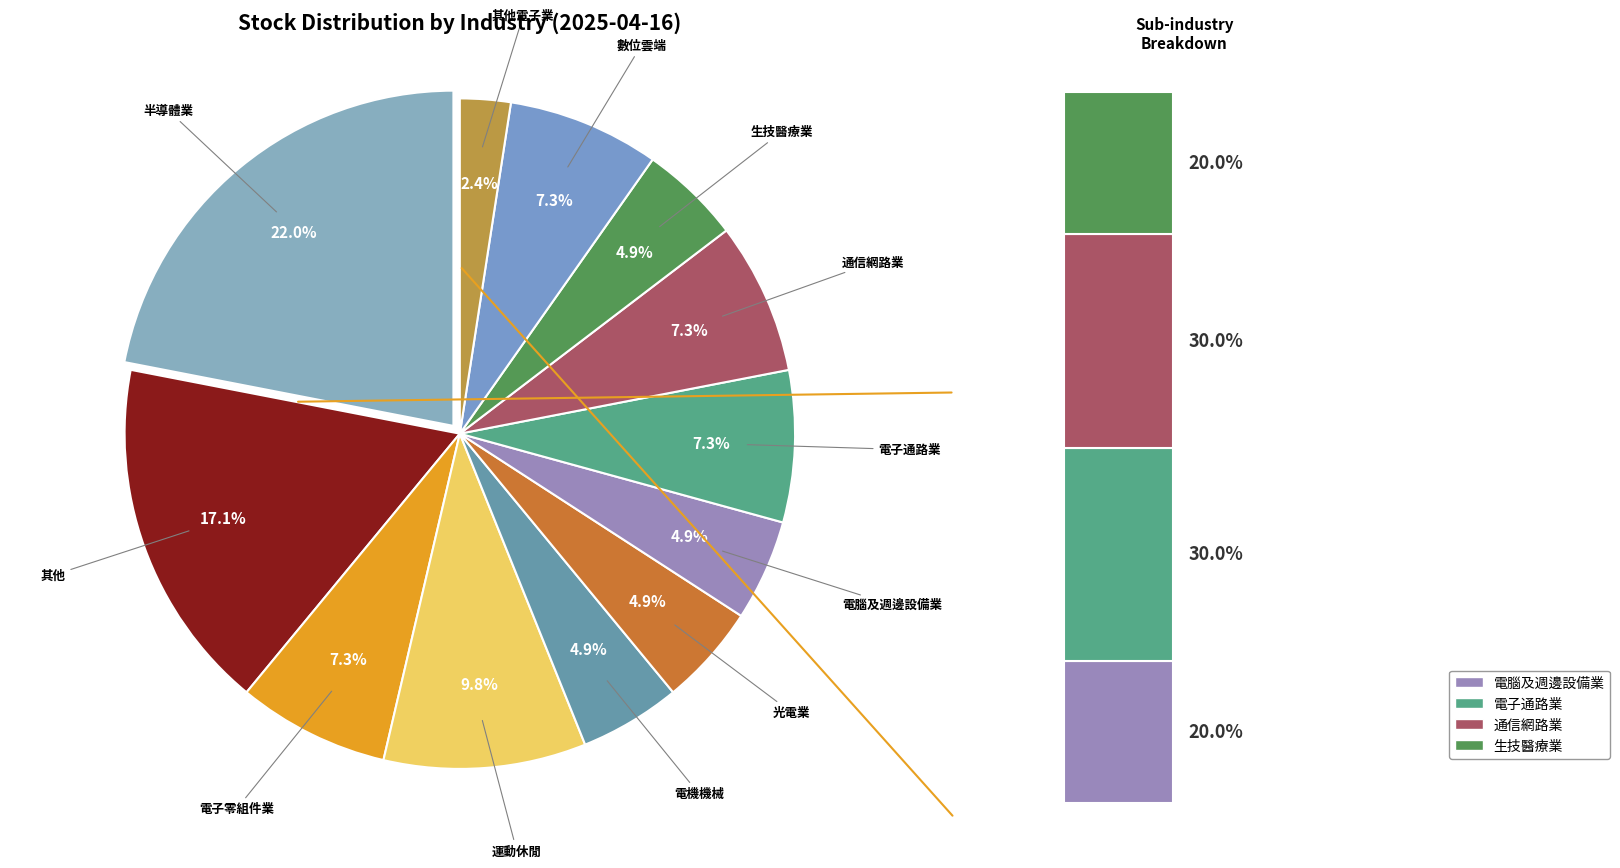

What is the smallest slice in the pie chart?

其他電子業